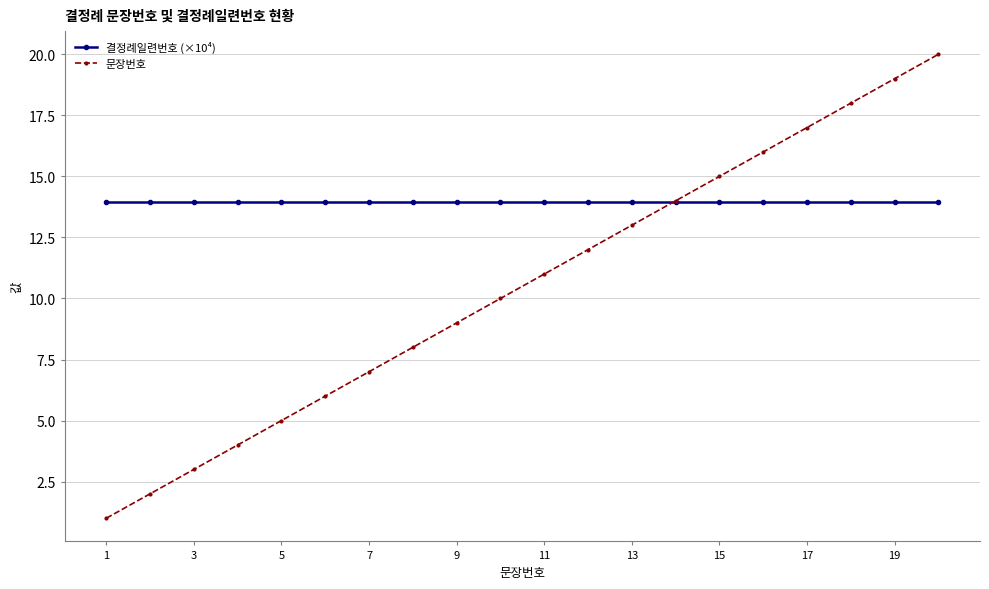

Reading left to right, transcribe all the data shown in this chart.

결정례일련번호 (×10⁴): 13.9	13.9	13.9	13.9	13.9	13.9	13.9	13.9	13.9	13.9	13.9	13.9	13.9	13.9	13.9	13.9	13.9	13.9	13.9	13.9
문장번호: 1.0	2.0	3.0	4.0	5.0	6.0	7.0	8.0	9.0	10.0	11.0	12.0	13.0	14.0	15.0	16.0	17.0	18.0	19.0	20.0